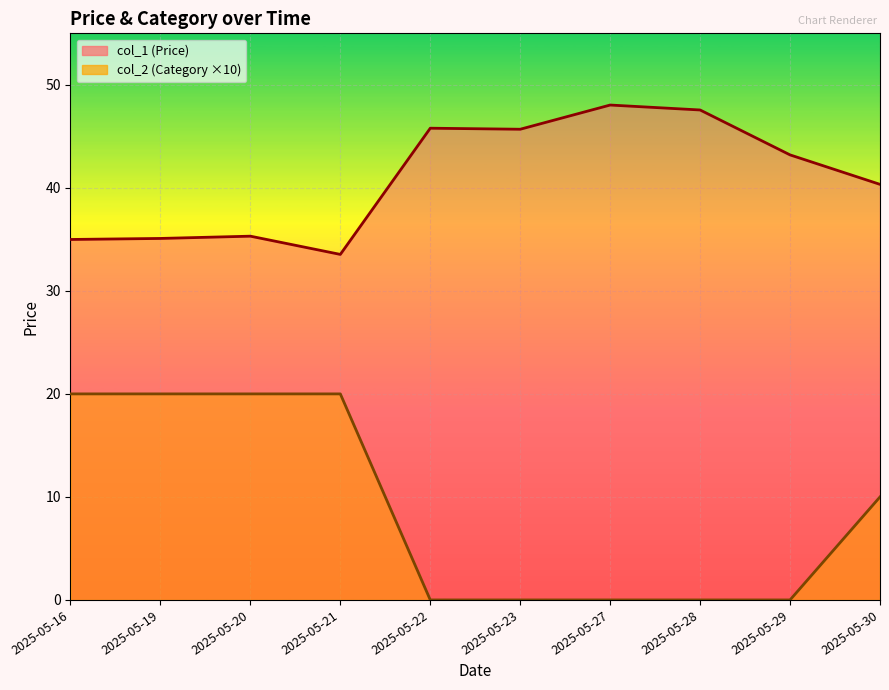

Reading left to right, what are all the values shown in this chart?

col_1: 2025-05-16=35.0	2025-05-19=35.1	2025-05-20=35.3	2025-05-21=33.5	2025-05-22=45.8	2025-05-23=45.7	2025-05-27=48.0	2025-05-28=47.6	2025-05-29=43.2	2025-05-30=40.3
col_2: 2025-05-16=20.0	2025-05-19=20.0	2025-05-20=20.0	2025-05-21=20.0	2025-05-22=0.0	2025-05-23=0.0	2025-05-27=0.0	2025-05-28=0.0	2025-05-29=0.0	2025-05-30=10.0